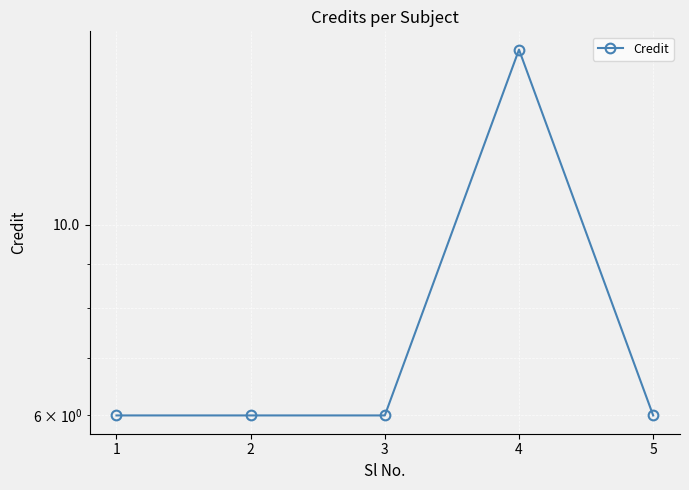

Which has a higher value, 1 or 5?

1